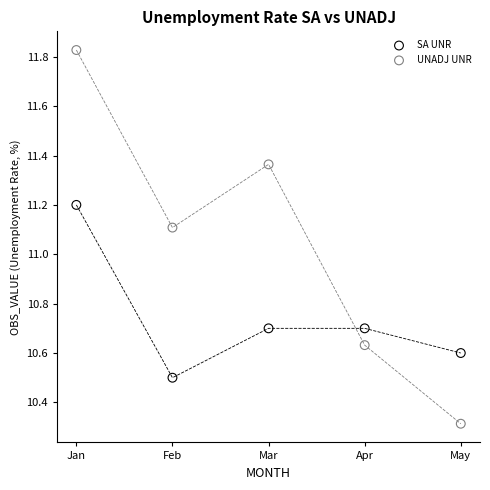

What is the X range (max minus min) for the scatter plot?

4.0